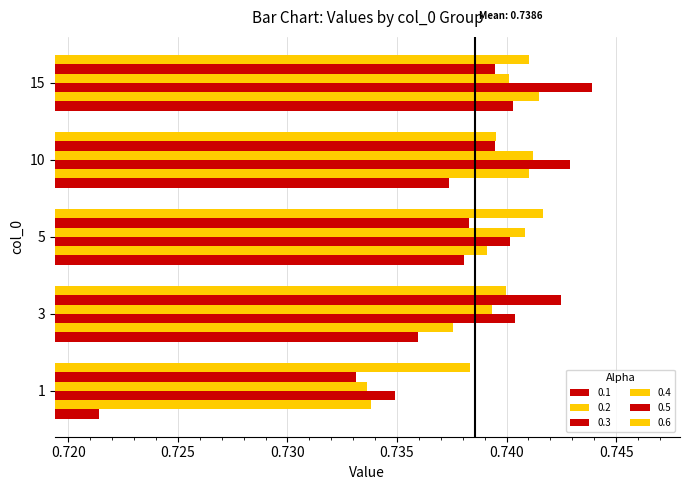

How many categories are shown in the chart?

5